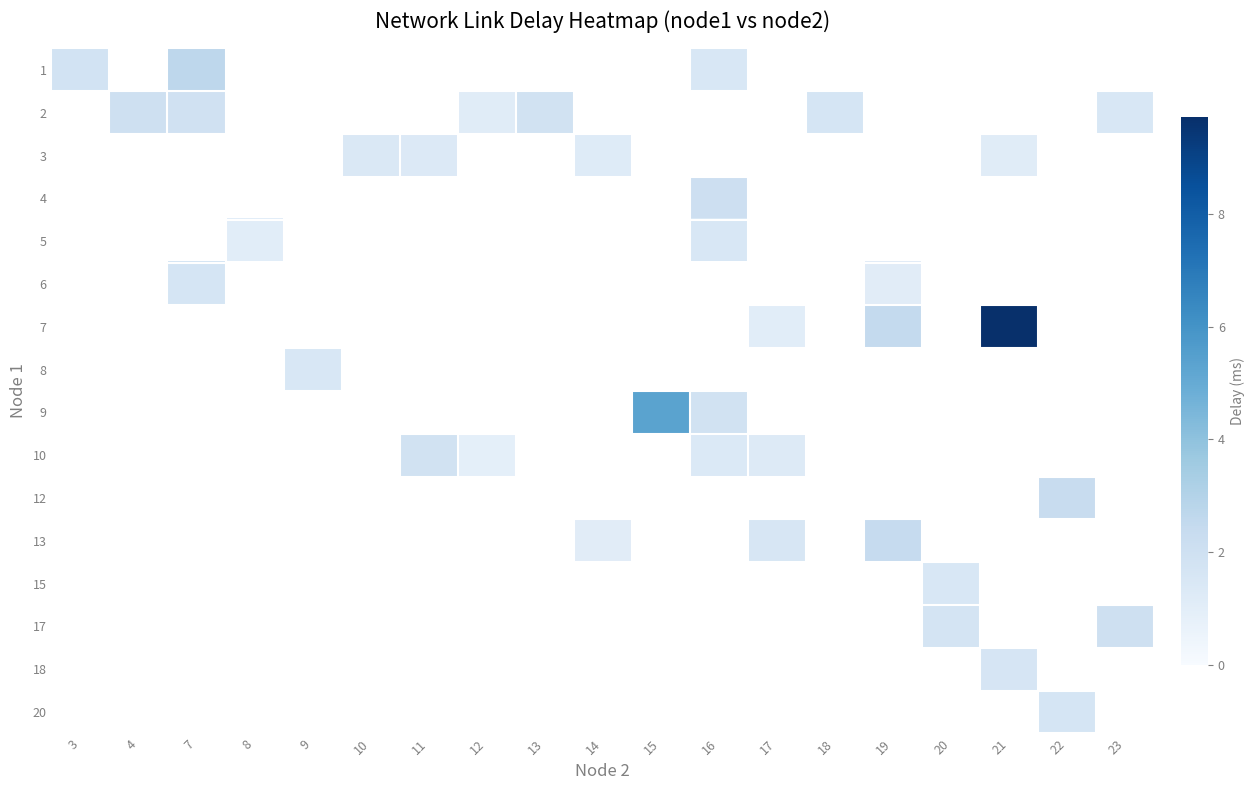

At which category does the chart reach its peak across all series?

21